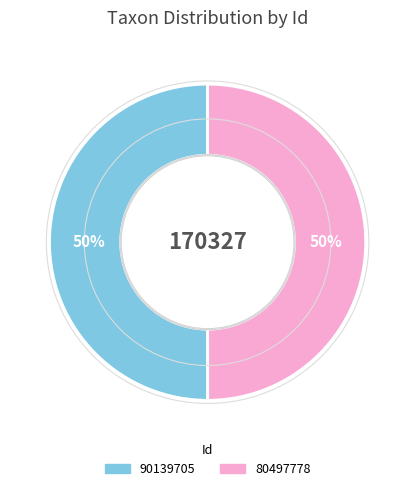

Combined, do 90139705 and 80497778 account for over 50%?

Yes